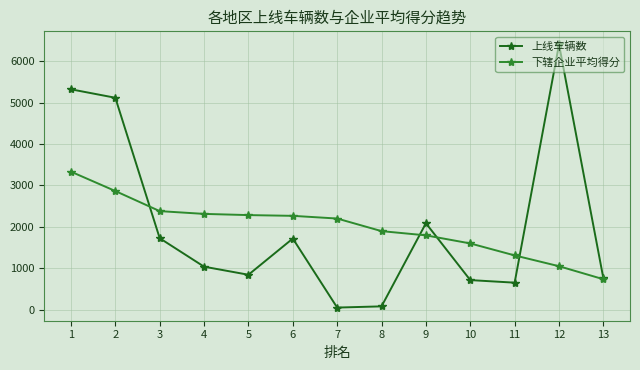

At 4, list the series in order from largest to smallest.

下辖企业平均得分, 上线车辆数